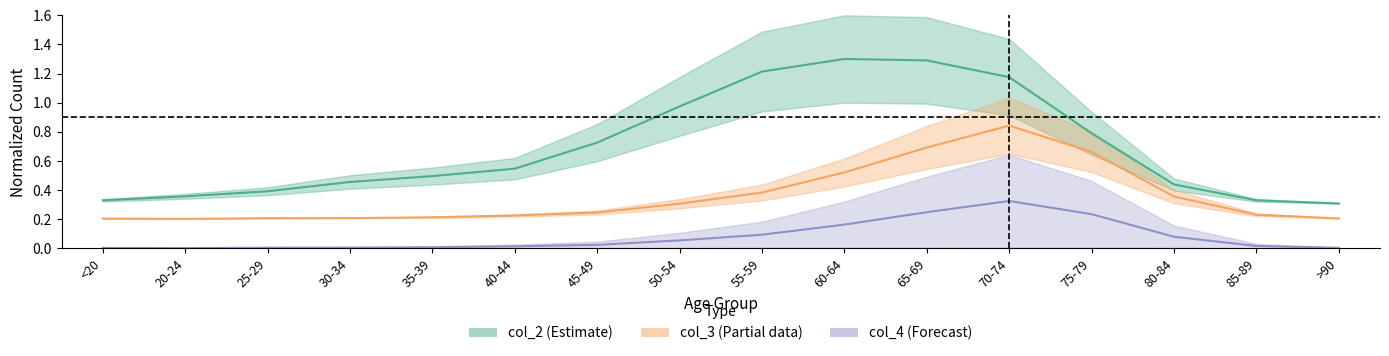

How many interior local peaks does the col_3 series have?

1